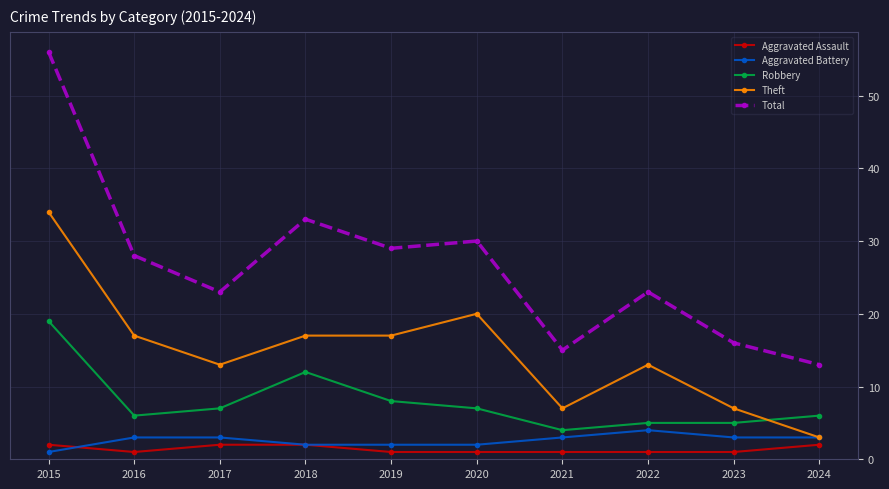

Which series has the largest total across all categories?

Total